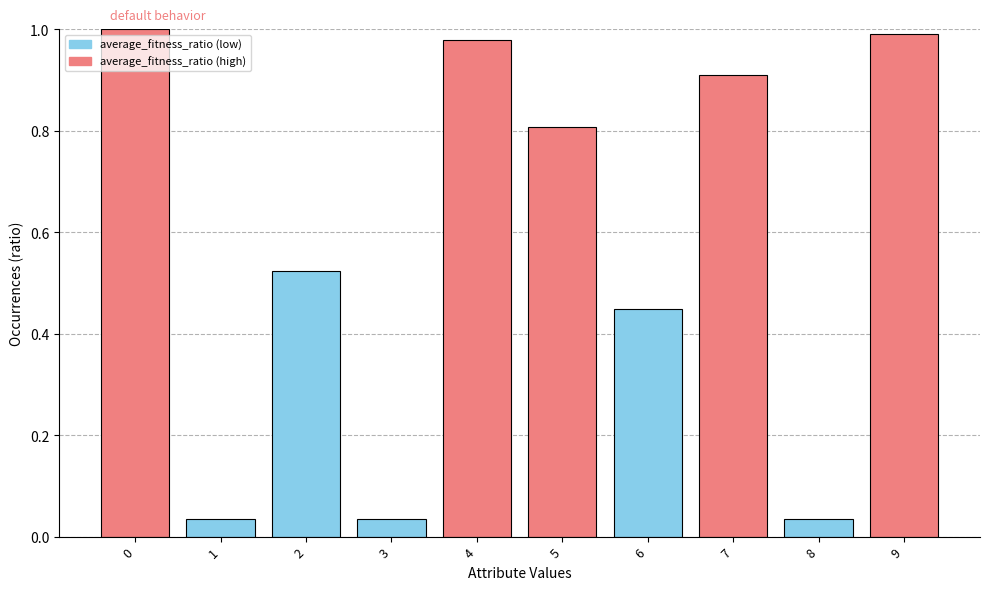

What is the value of the 6th bar from the left?

0.8